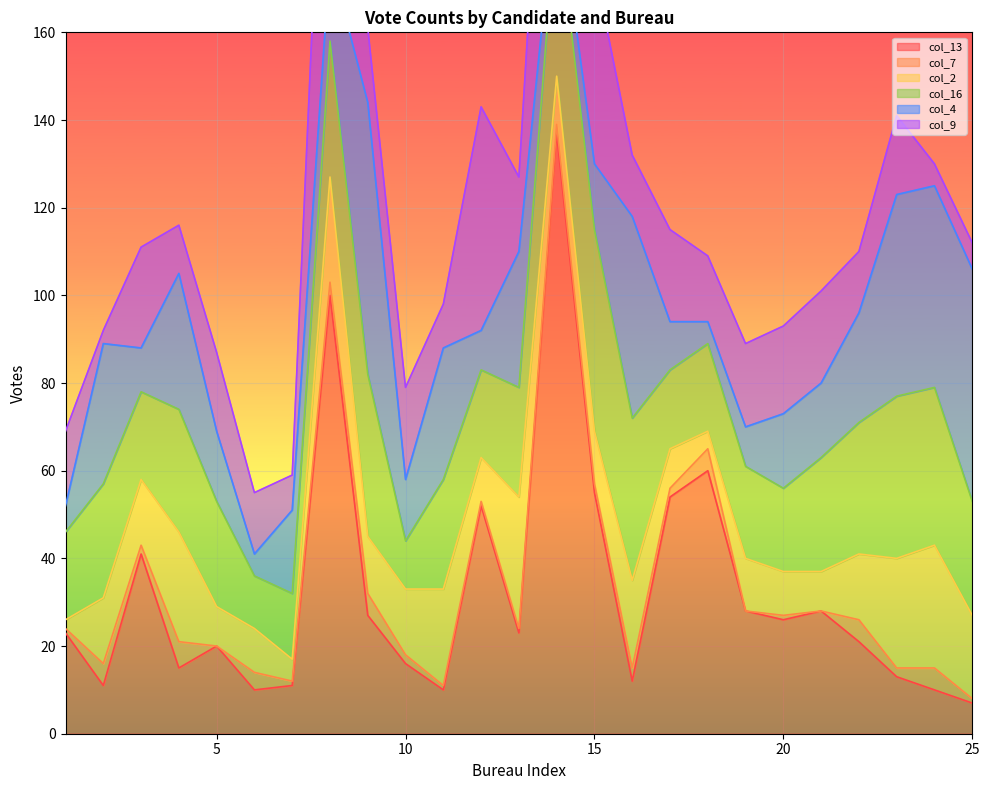

At how many categories does at least one series exceed 106?

1